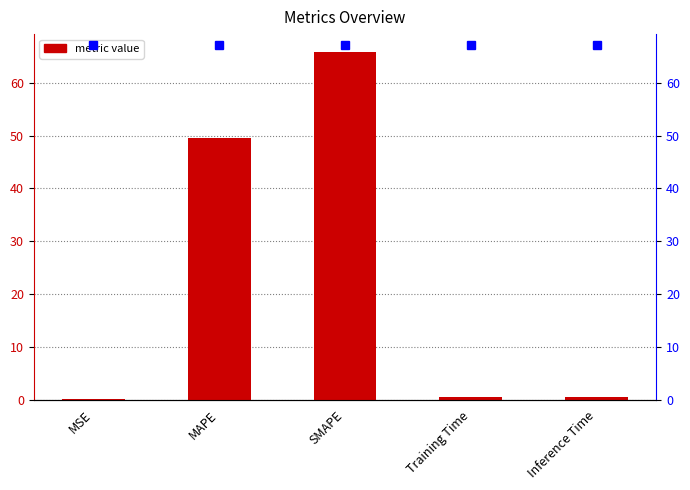

True or false: the data shows 0.4 at Inference Time.

True